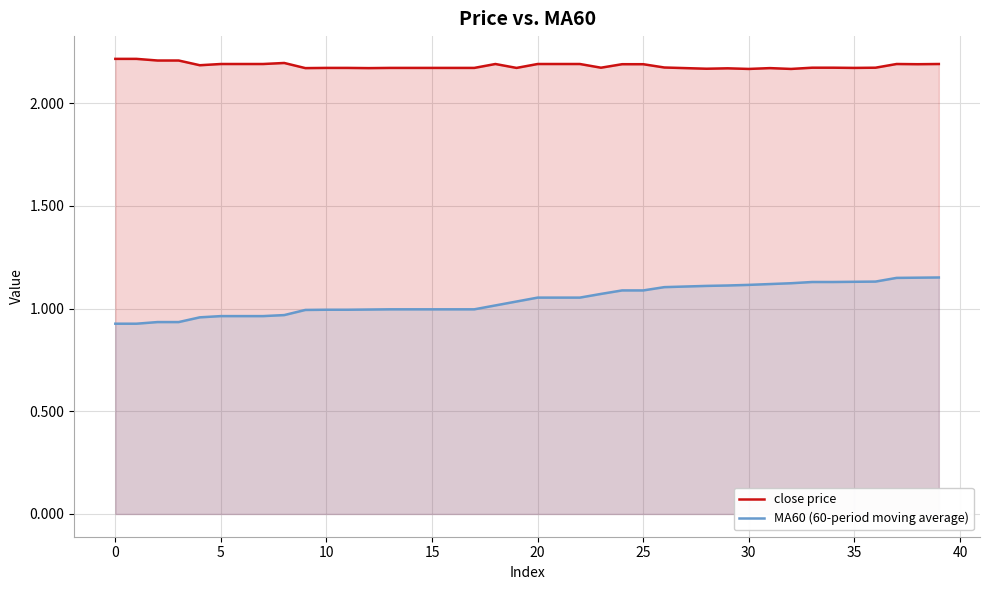

Reading left to right, list all the values displayed in this chart.

close price: 2.2	2.2	2.2	2.2	2.2	2.2	2.2	2.2	2.2	2.2	2.2	2.2	2.2	2.2	2.2	2.2	2.2	2.2	2.2	2.2	2.2	2.2	2.2	2.2	2.2	2.2	2.2	2.2	2.2	2.2	2.2	2.2	2.2	2.2	2.2	2.2	2.2	2.2	2.2	2.2
MA60 (60-period moving average): 0.9	0.9	0.9	0.9	1.0	1.0	1.0	1.0	1.0	1.0	1.0	1.0	1.0	1.0	1.0	1.0	1.0	1.0	1.0	1.0	1.1	1.1	1.1	1.1	1.1	1.1	1.1	1.1	1.1	1.1	1.1	1.1	1.1	1.1	1.1	1.1	1.1	1.1	1.1	1.2